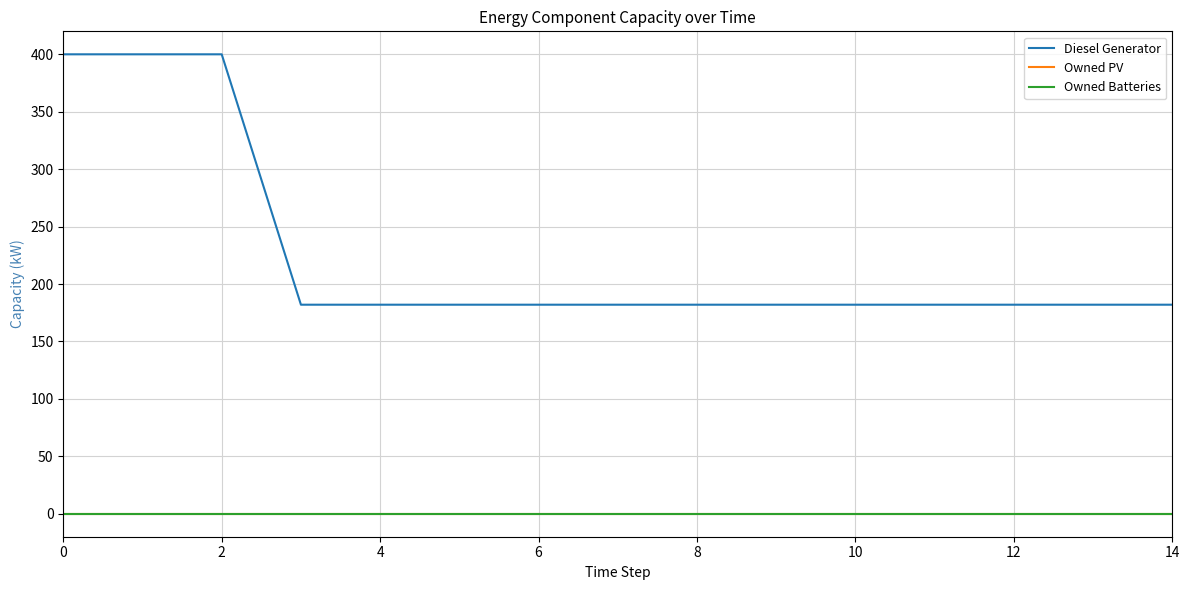

Does the chart display data point markers on the line(s)?

No